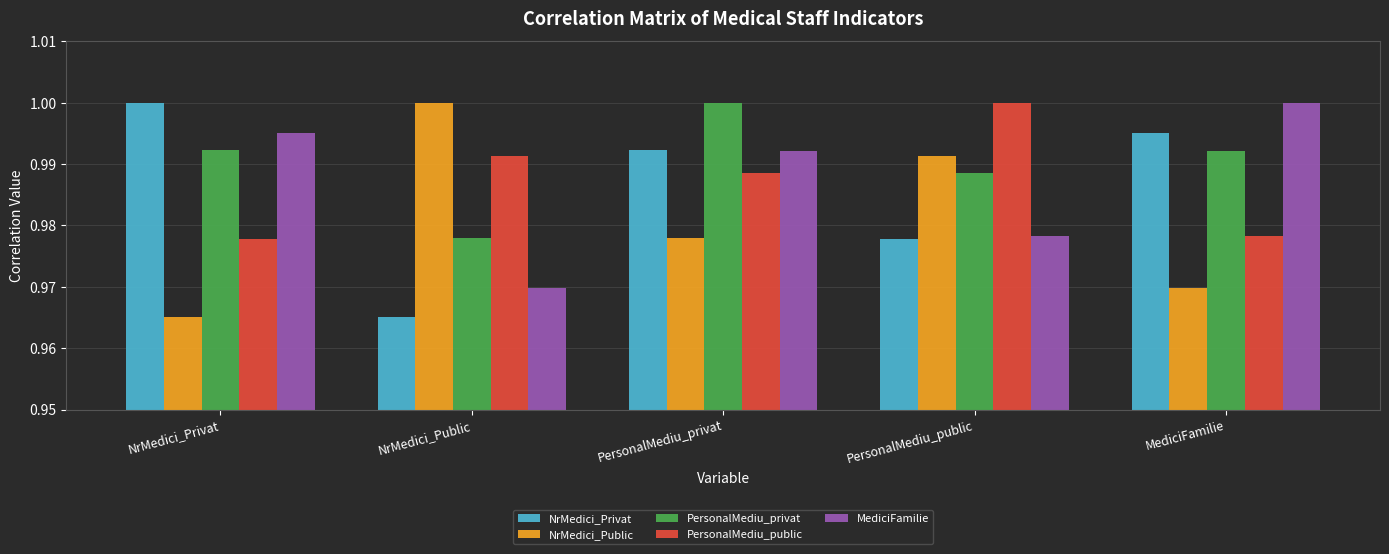

What is the total value across all series at PersonalMediu_privat?

5.0